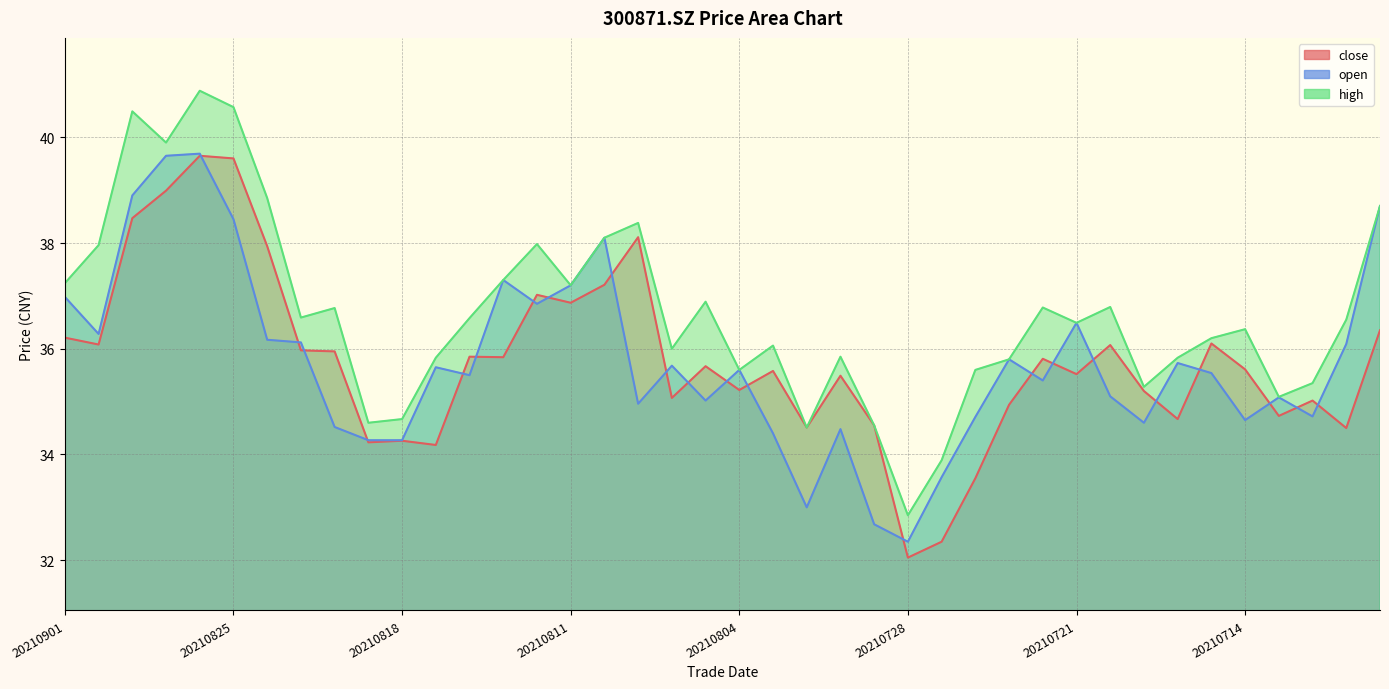

Reading right to left, transcribe all the data shown in this chart.

close: 36.4	34.5	35.0	34.7	35.6	36.1	34.7	35.2	36.1	35.5	35.8	34.9	33.5	32.4	32.0	34.5	35.5	34.5	35.6	35.2	35.7	35.1	38.1	37.2	36.9	37.0	35.8	35.9	34.2	34.3	34.2	36.0	36.0	37.9	39.6	39.6	39.0	38.5	36.1	36.2
open: 38.7	36.1	34.7	35.1	34.6	35.5	35.7	34.6	35.1	36.5	35.4	35.8	34.7	33.6	32.4	32.7	34.5	33.0	34.4	35.6	35.0	35.7	35.0	38.1	37.2	36.9	37.3	35.5	35.6	34.3	34.3	34.5	36.1	36.2	38.5	39.7	39.6	38.9	36.3	37.0
high: 38.7	36.5	35.4	35.1	36.4	36.2	35.8	35.3	36.8	36.5	36.8	35.8	35.6	33.9	32.9	34.5	35.9	34.5	36.1	35.6	36.9	36.0	38.4	38.1	37.2	38.0	37.3	36.6	35.8	34.7	34.6	36.8	36.6	38.9	40.6	40.9	39.9	40.5	38.0	37.2